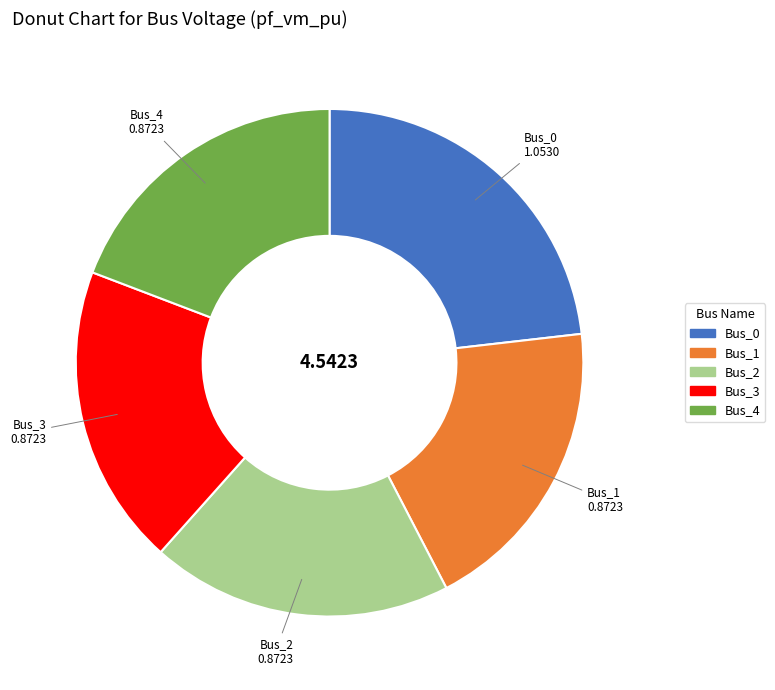

Which slice is the largest?

Bus_0